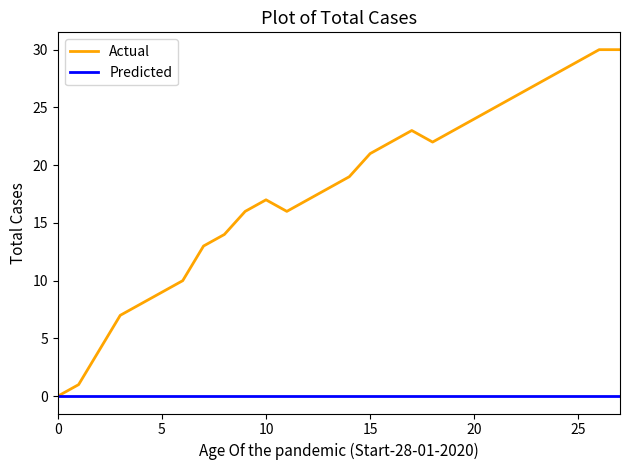

Rank the series by their maximum value, from lowest to highest.

Predicted, Actual